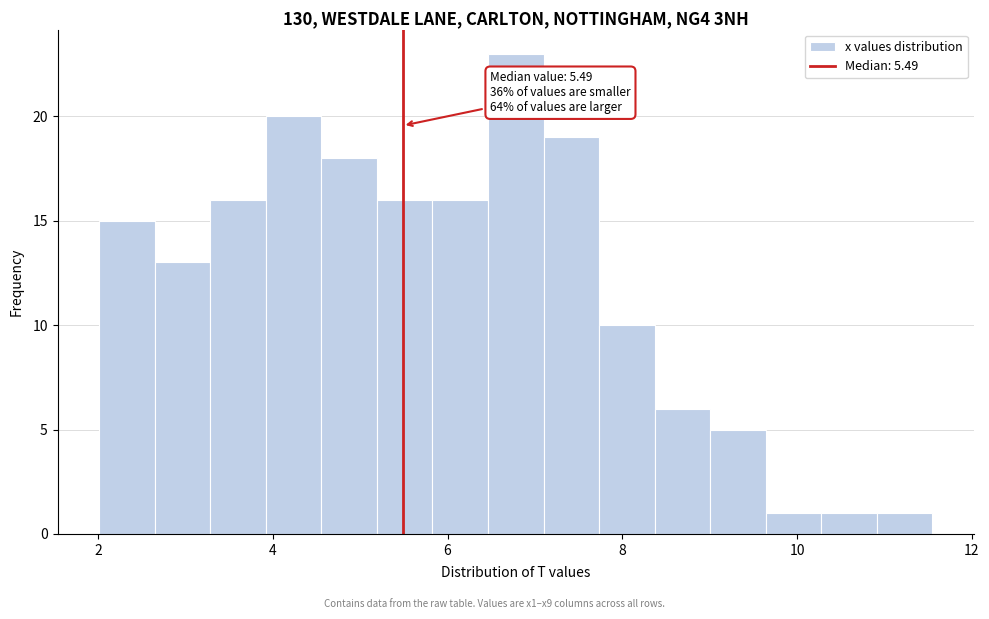

Read against the x-axis, roughly where is the centre of the tallest bar?

6.8